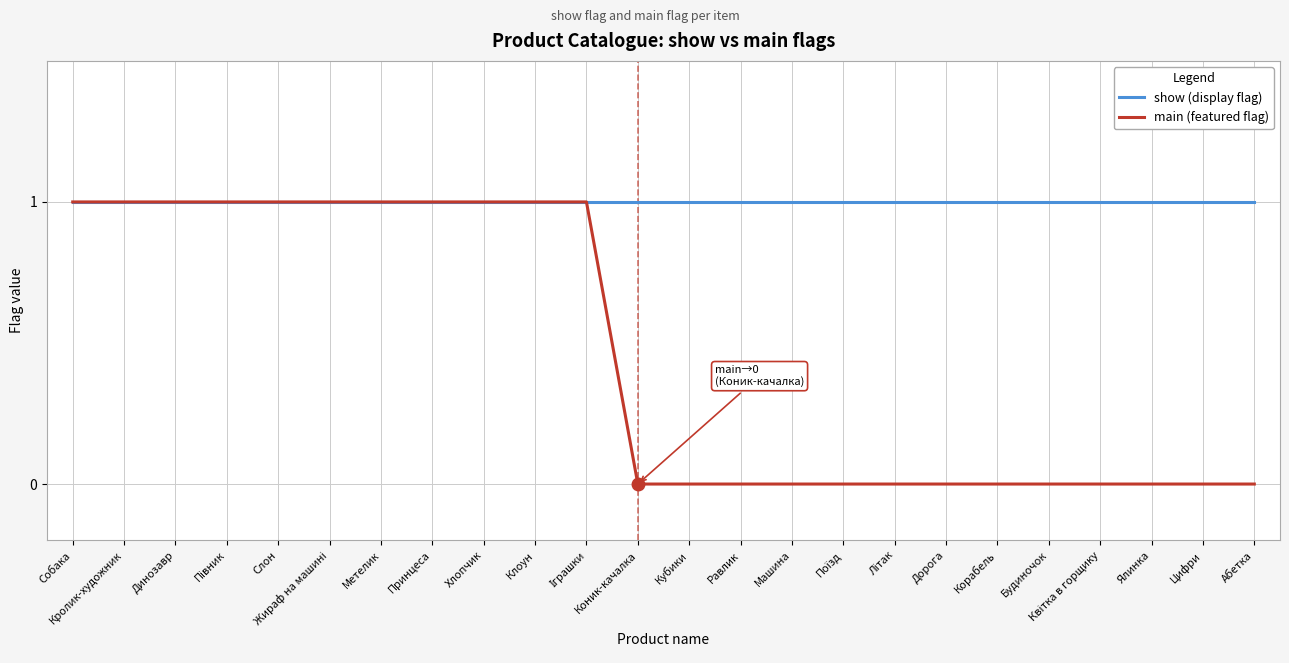

Rank the series by their average value, from lowest to highest.

main (featured flag), show (display flag)